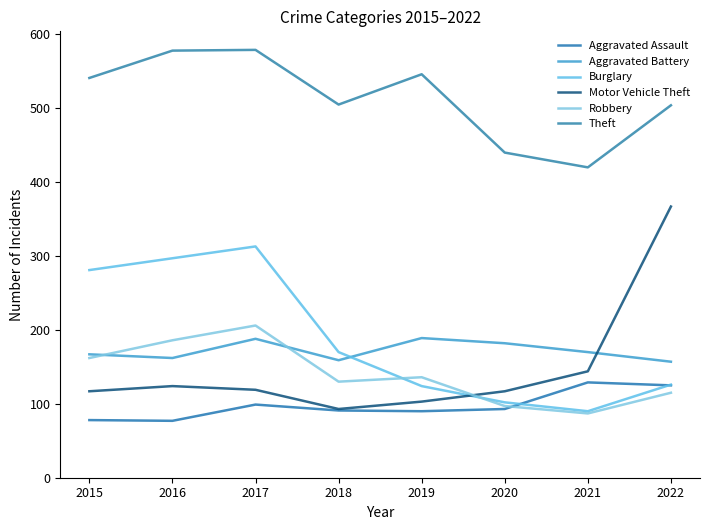

How many values in the Aggravated Battery series exceed 170?

3